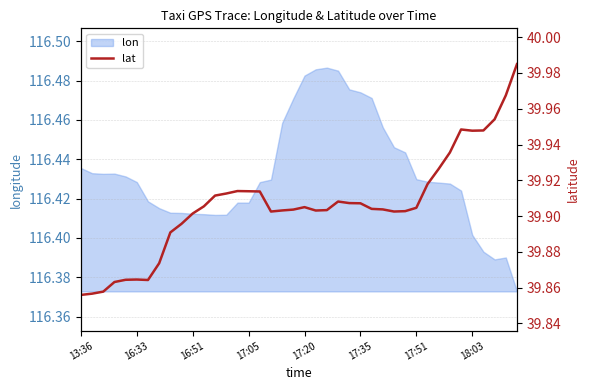

How many categories are shown in the chart?

40